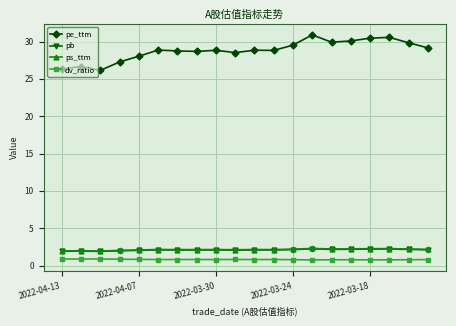

What is the value of the pe_ttm point at the 8th from the left?

28.7